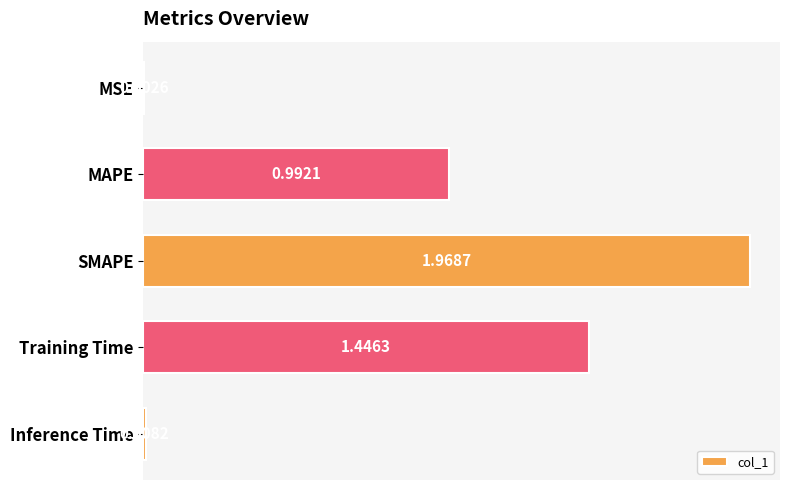

Between Inference Time and Training Time, which is larger?

Training Time